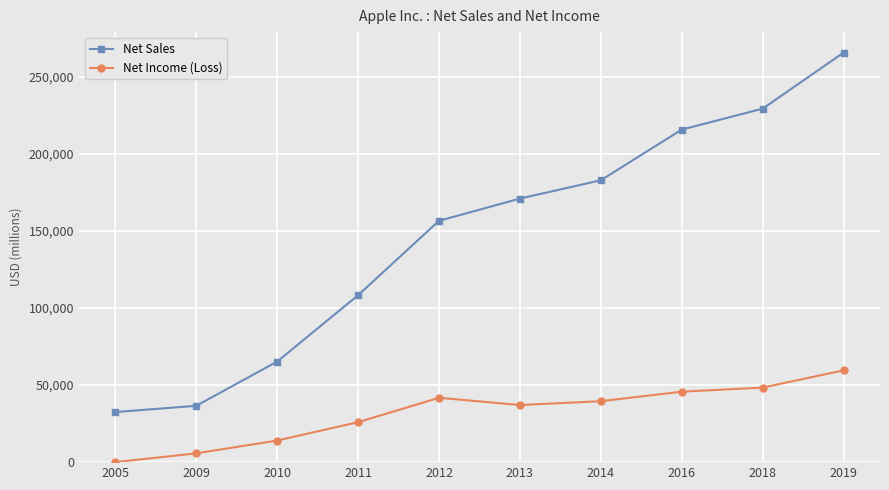

True or false: Net Income (Loss) and Net Sales cross at least once.

False